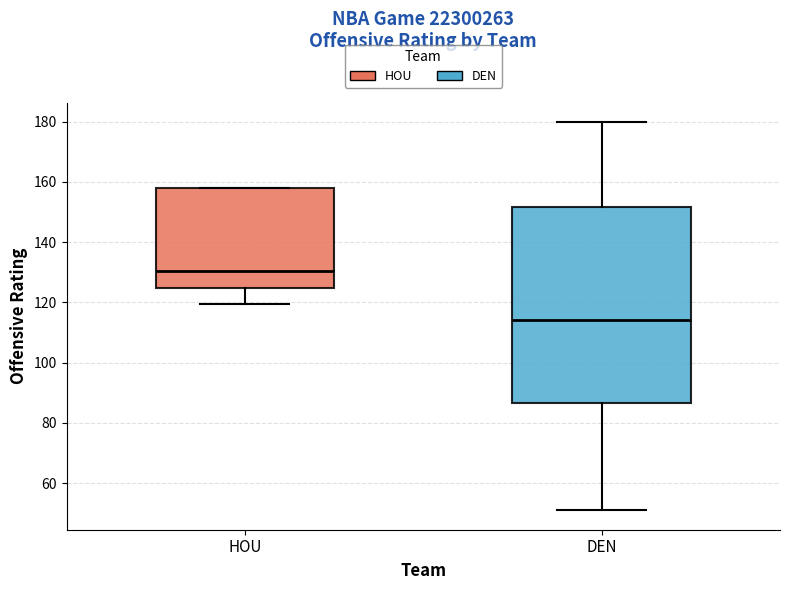

Which box is the tallest, from its lower edge to its upper edge?

DEN